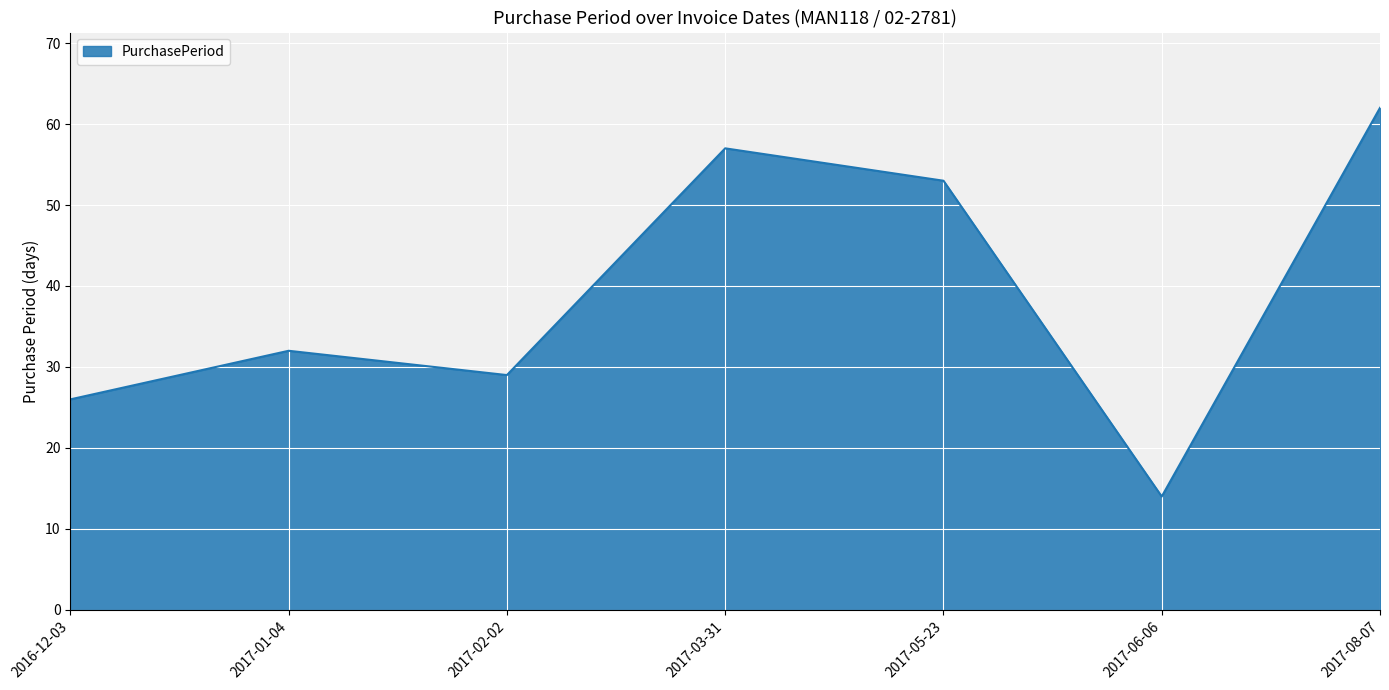

Is it true that the value at 2016-12-03 is 12?

False